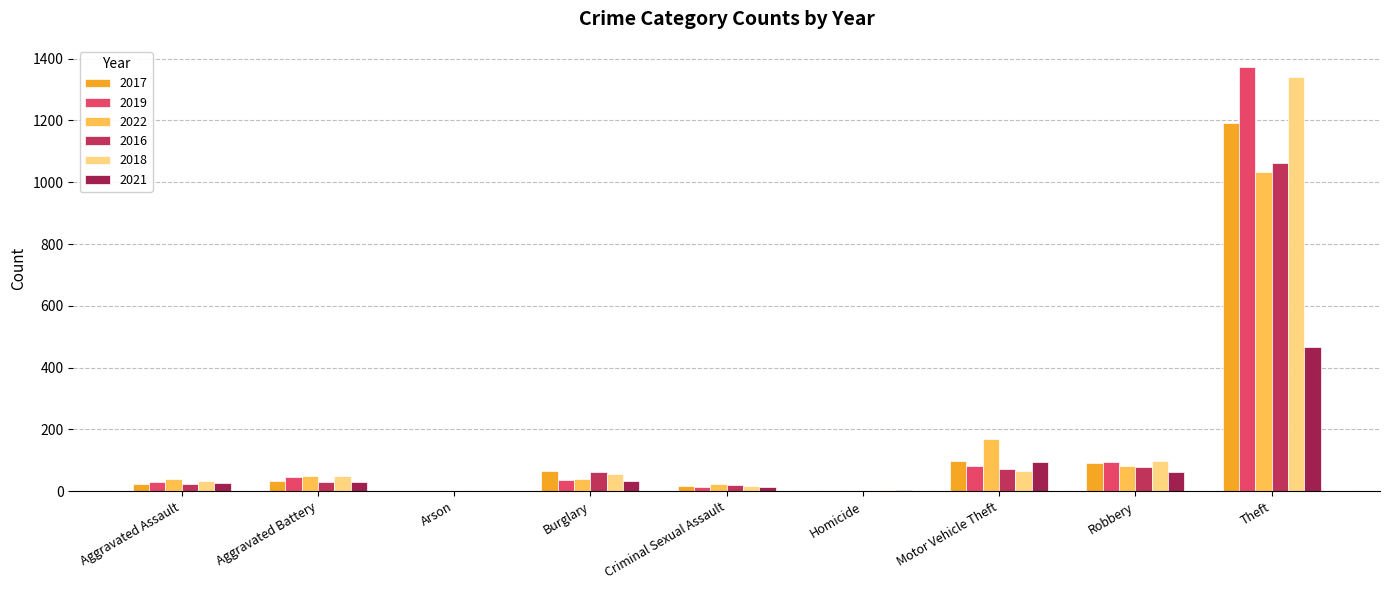

Where does the 2022 series first go above 41?

Aggravated Battery